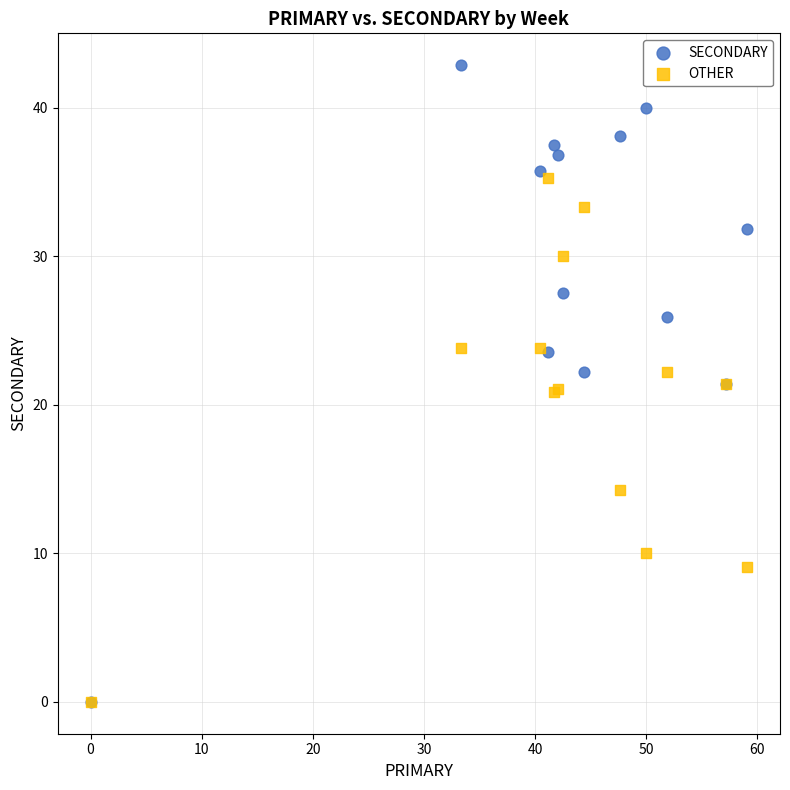

In the OTHER series, what Y value is closest to 17?

14.3